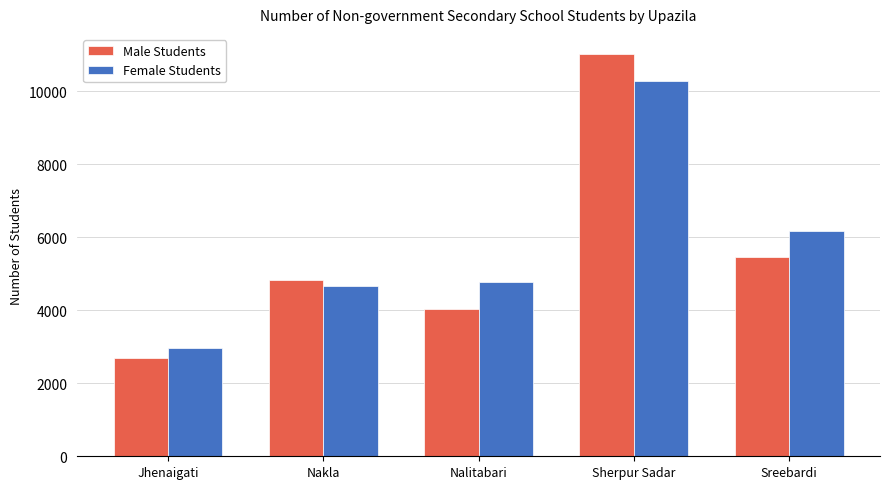

Which series has the widest spread of values?

Male Students